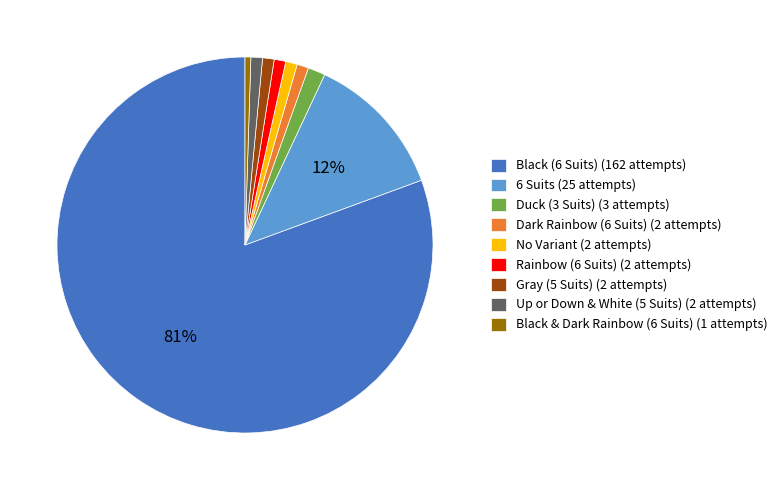

Do 6 Suits (25 attempts) and Dark Rainbow (6 Suits) (2 attempts) together represent more than half of the pie?

No